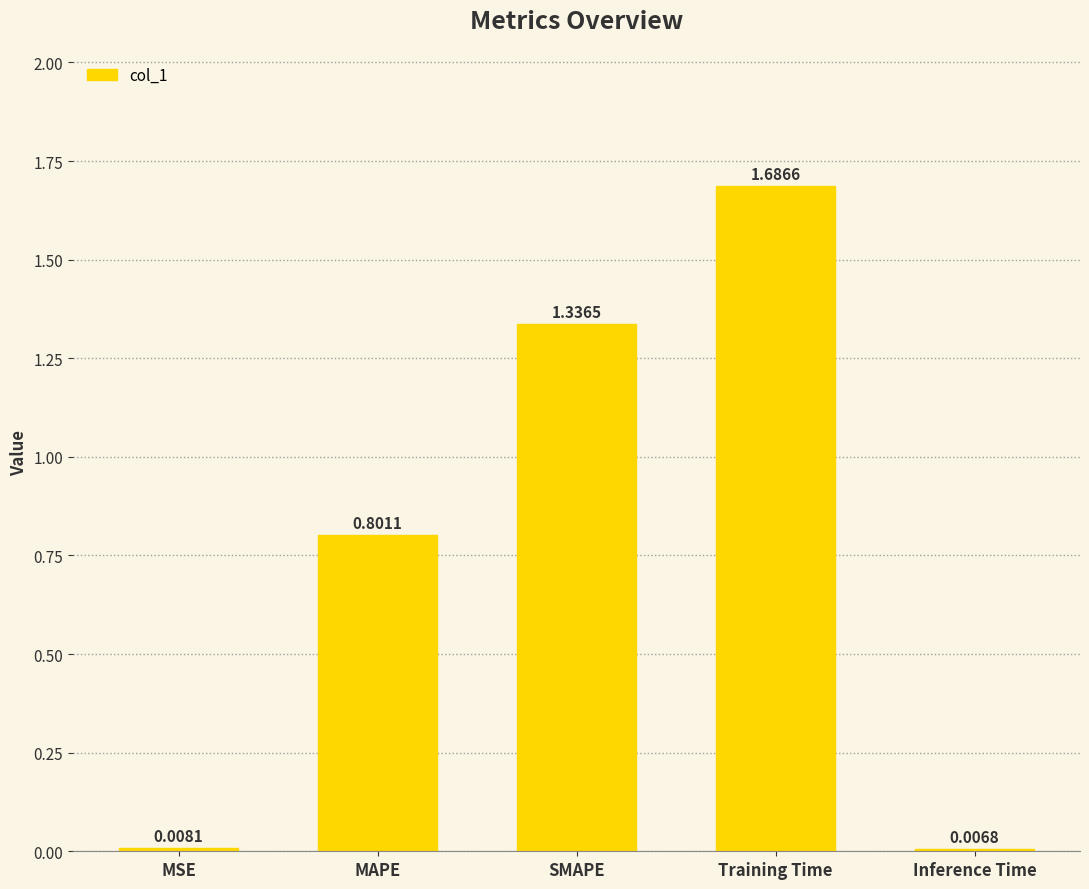

Which label corresponds to the smallest value in the chart?

Inference Time